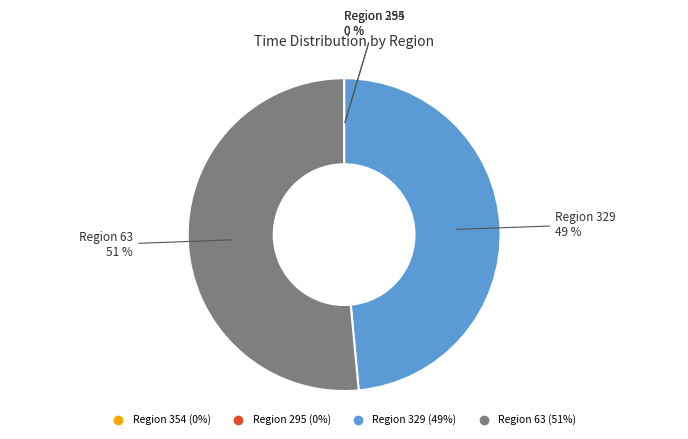

Is there any slice that represents more than half of the pie?

Yes